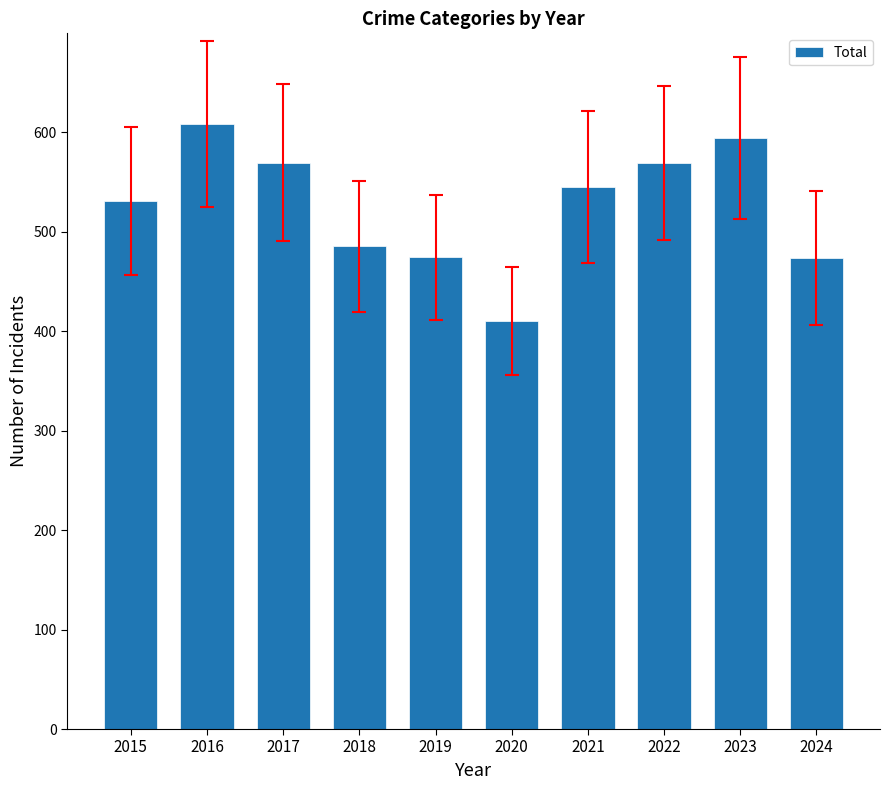

What is the difference between the second highest and second lowest values?

121